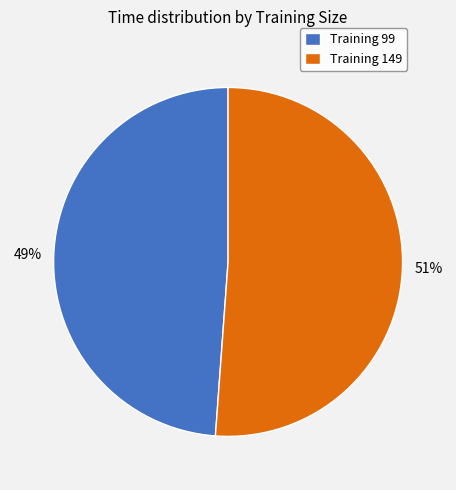

To the nearest percent, what is the average slice percentage?

50%